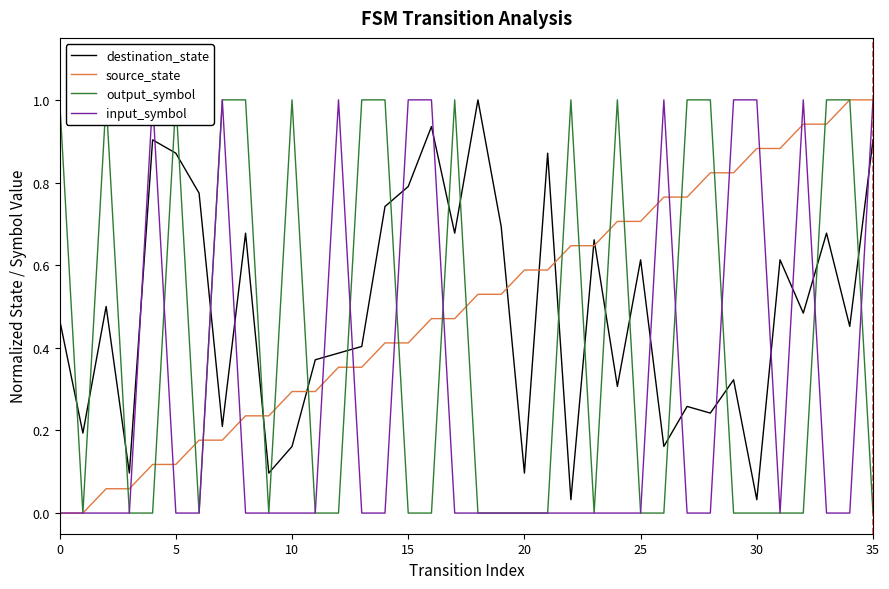

In input_symbol, how many points are lower than both neighbors (excluding endpoints)?

1